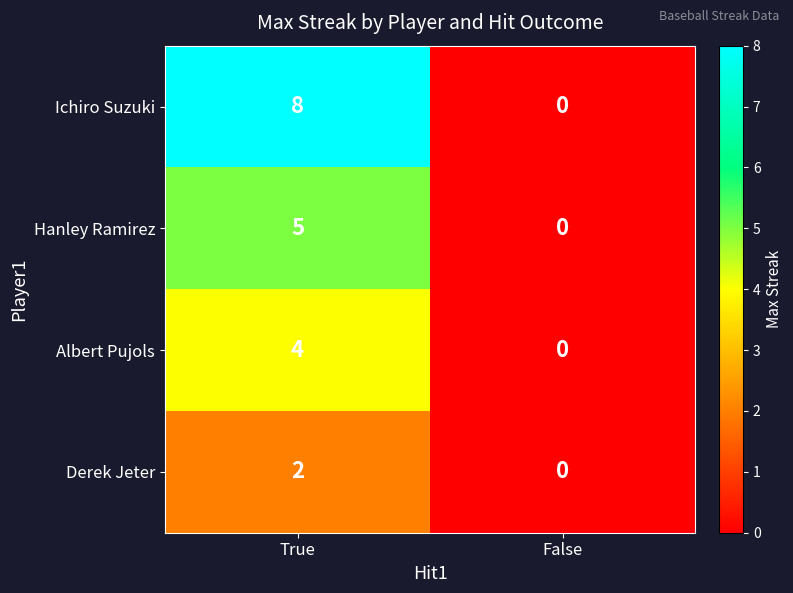

What is the difference between the highest and lowest values at True?

6